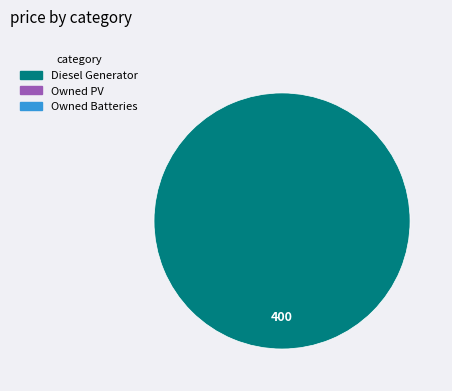

Is there a majority slice in this chart?

Yes